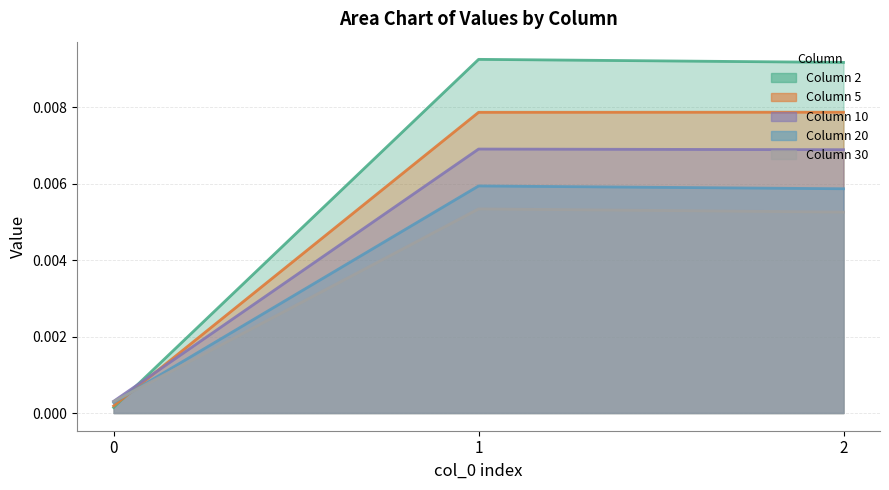

The value of 20 at 2 is 0.0. True or false?

True